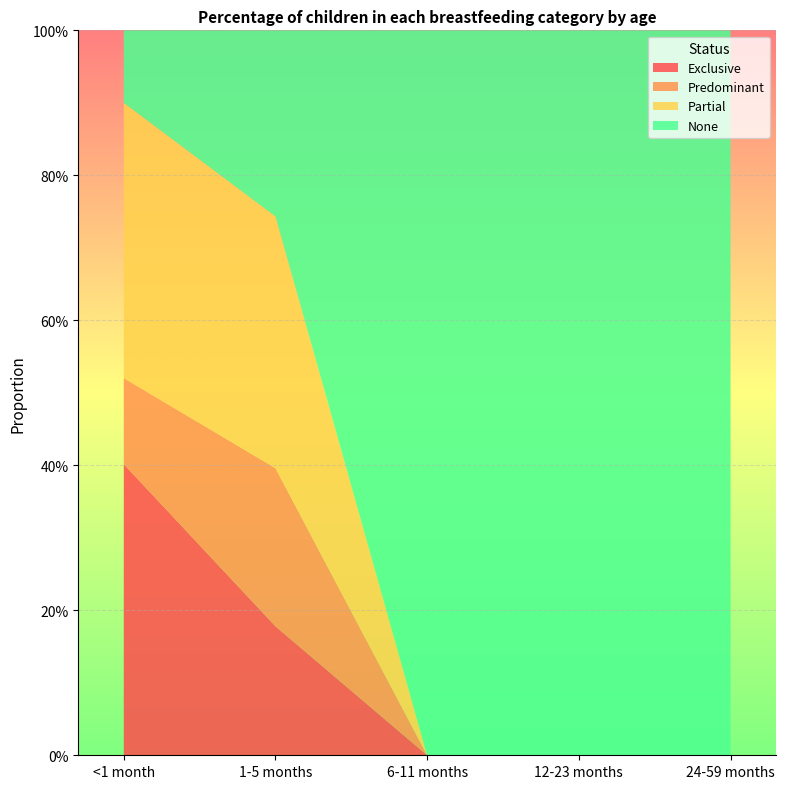

Reading right to left, what are all the values shown in this chart?

Exclusive: 24-59 months=0.0	12-23 months=0.0	6-11 months=0.0	1-5 months=0.2	<1 month=0.4
Predominant: 24-59 months=0.0	12-23 months=0.0	6-11 months=0.0	1-5 months=0.2	<1 month=0.1
Partial: 24-59 months=0.0	12-23 months=0.0	6-11 months=0.0	1-5 months=0.3	<1 month=0.4
None: 24-59 months=1.0	12-23 months=1.0	6-11 months=1.0	1-5 months=0.3	<1 month=0.1